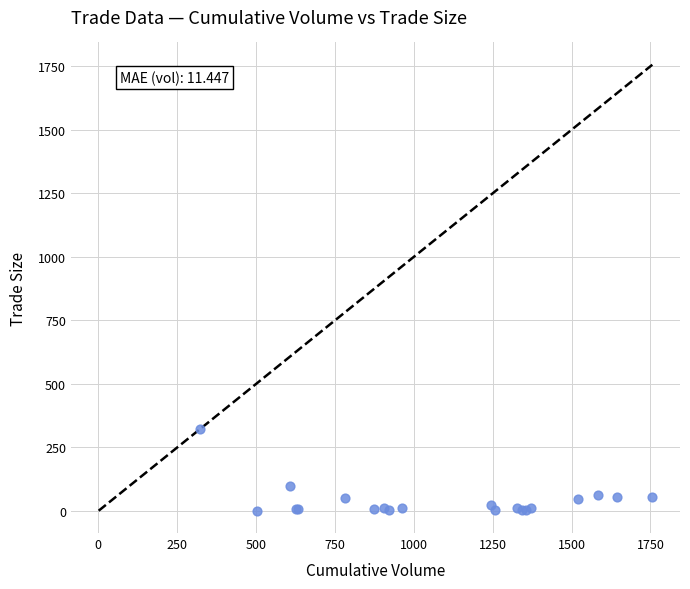

What Y value in the scatter plot is closest to 161?

100